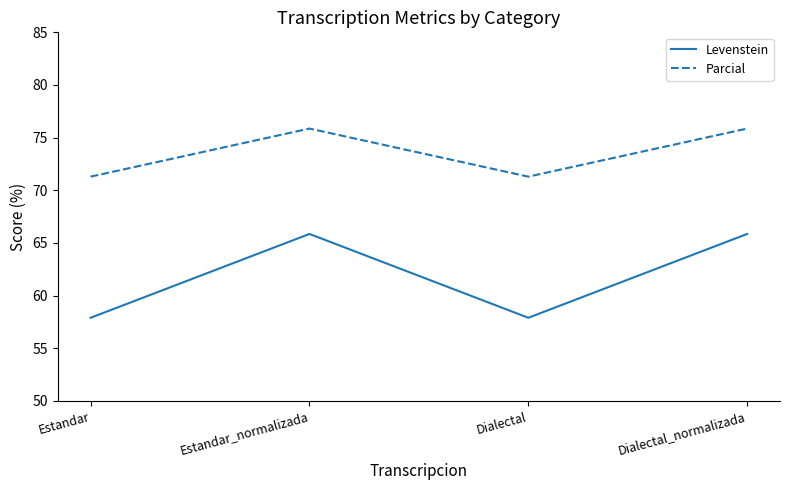

Rank the series by their maximum value, from lowest to highest.

Levenstein, Parcial